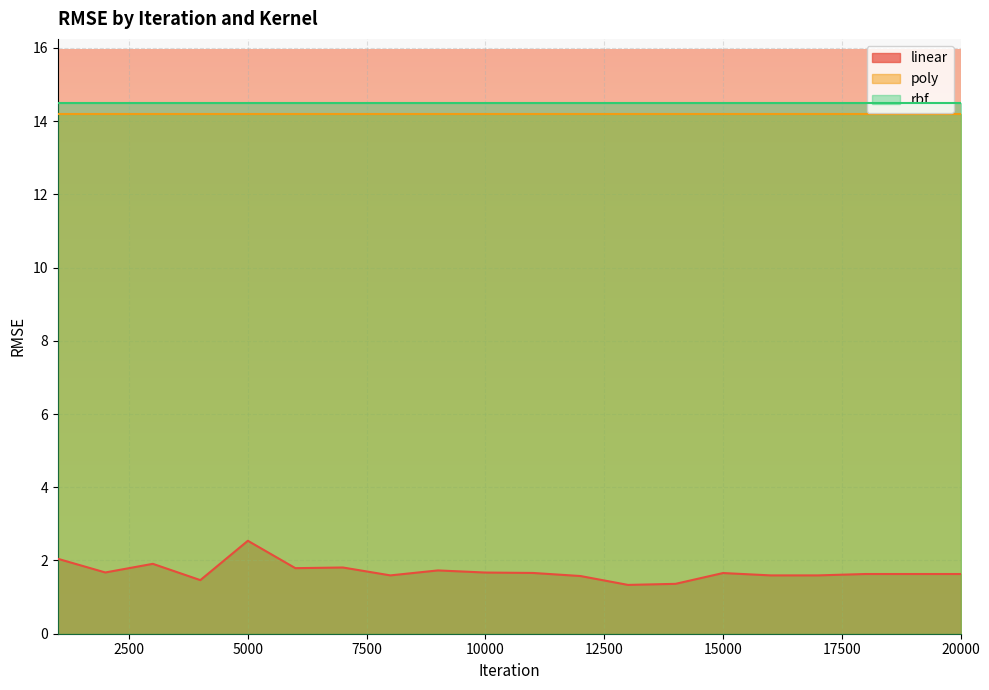

Which category has the lowest value across all series?

13000